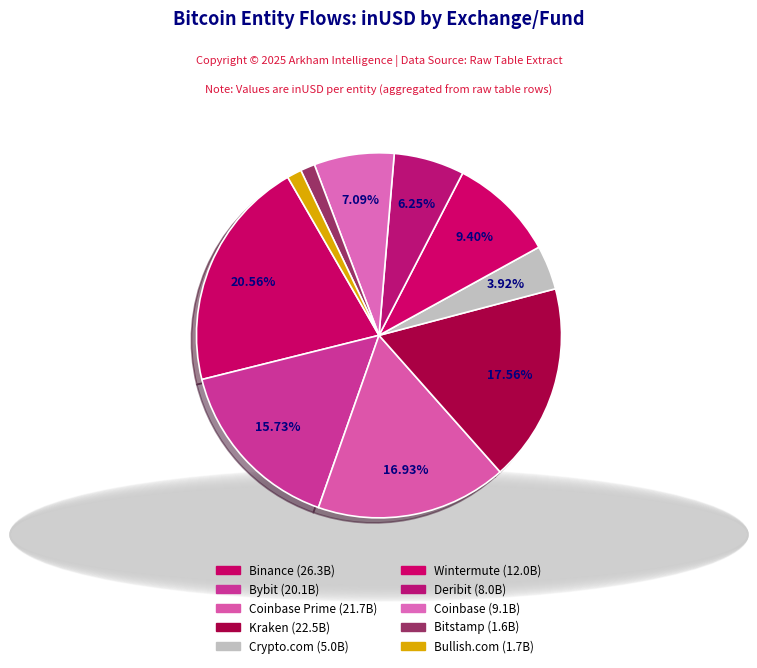

How many segments does this pie chart have?

10